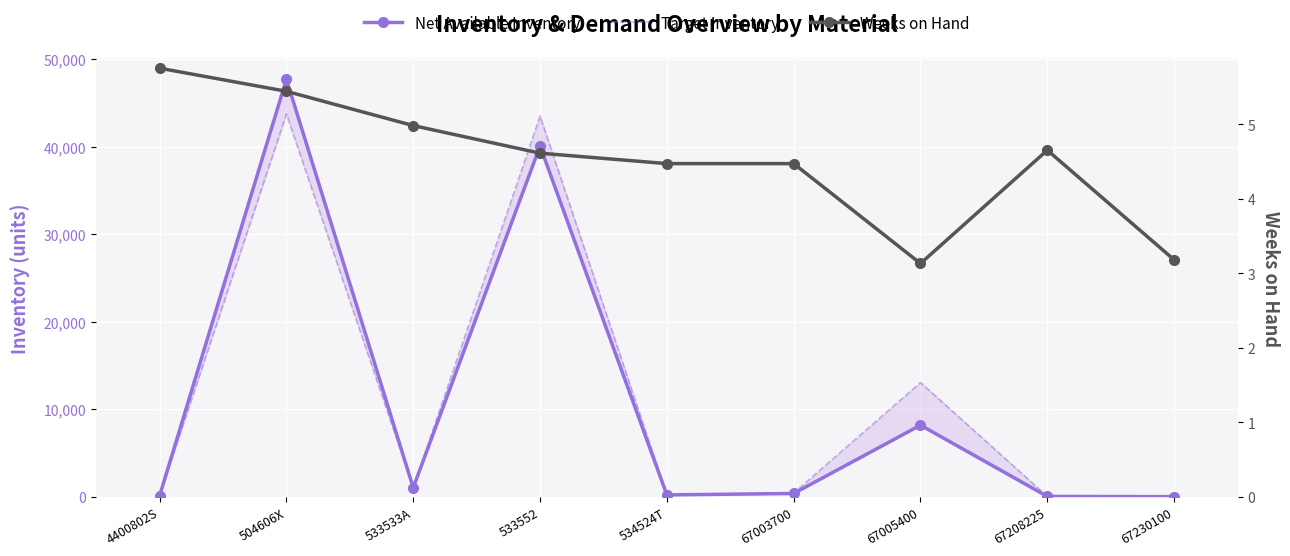

What is the difference between the Weeks on Hand values at 533533A and 67005400?

1.9